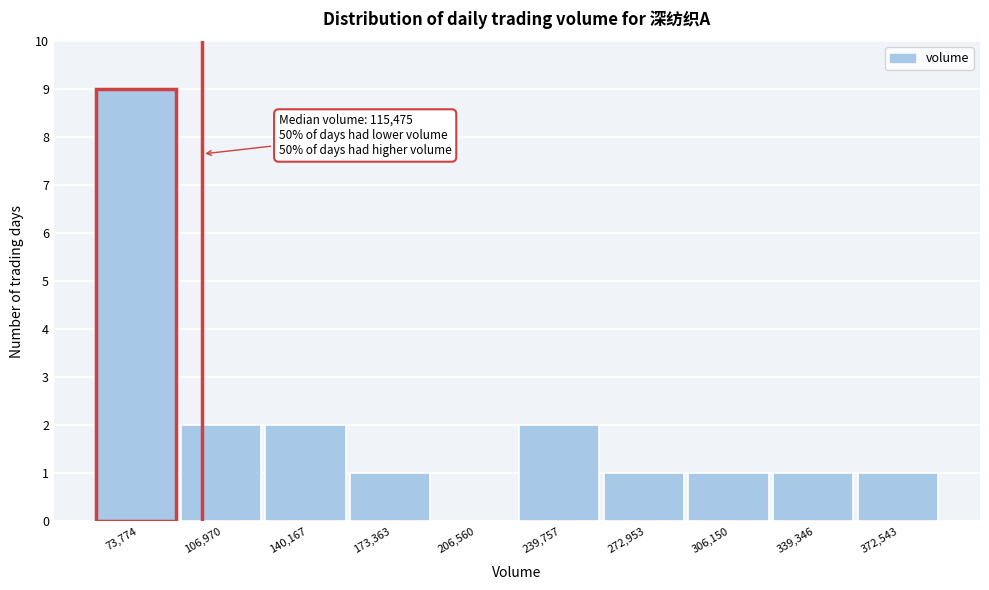

Reading left to right, what are all the values shown in this chart?

73,774=9	106,970=2	140,167=2	173,363=1	206,560=0	239,757=2	272,953=1	306,150=1	339,346=1	372,543=1